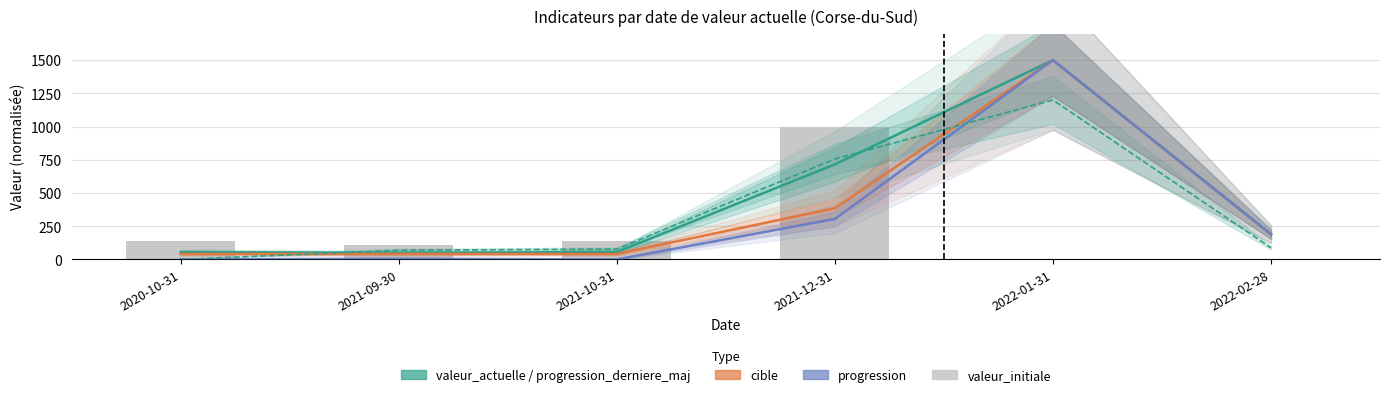

The value of progression at 2021-12-31 is 304.7. True or false?

True